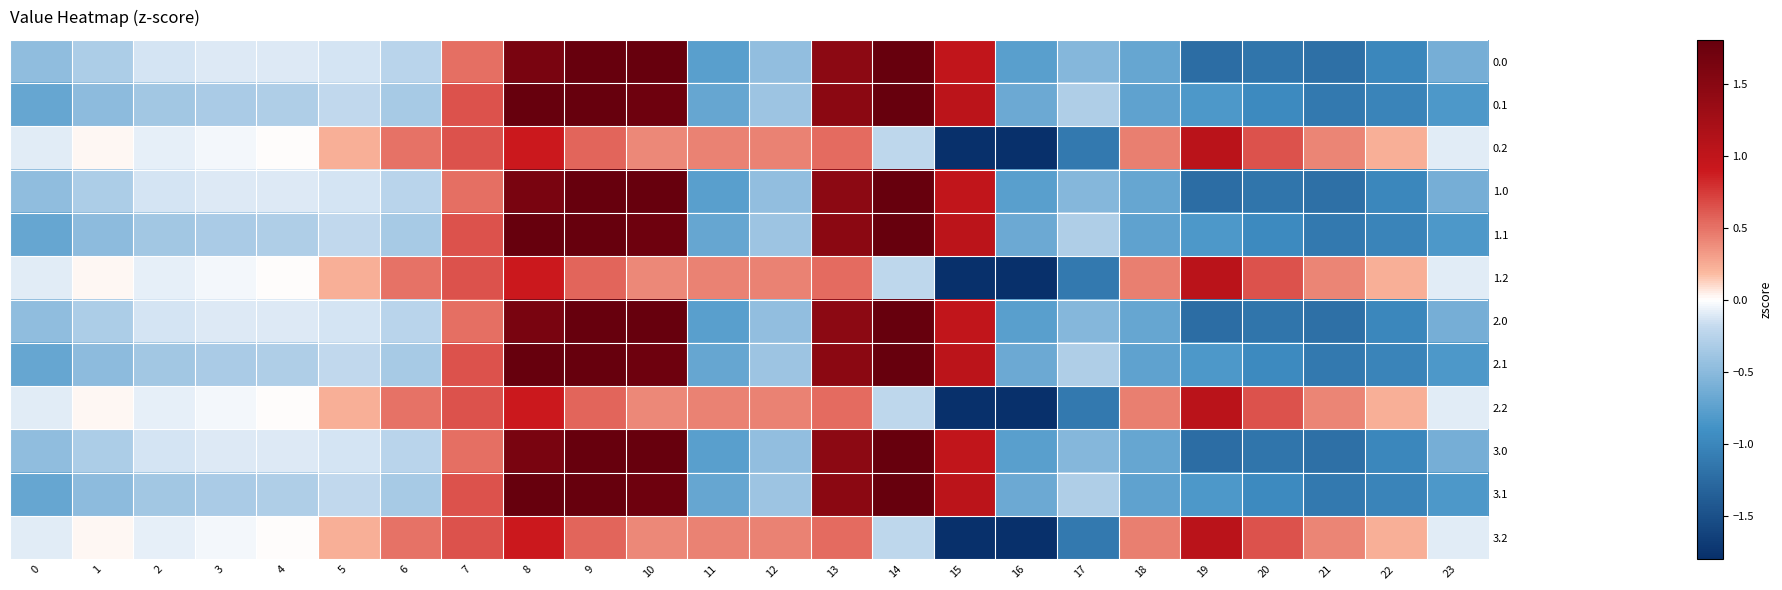

At how many categories does at least one series exceed -3?

24